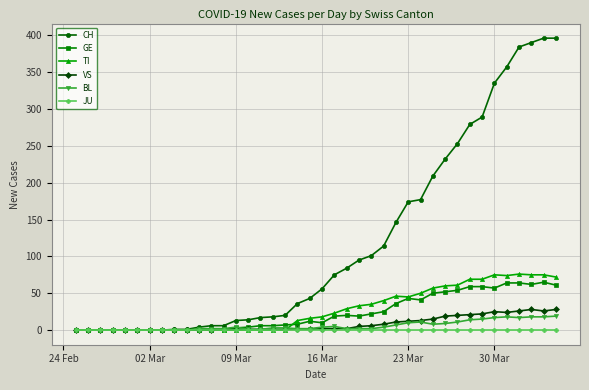

Which series has the largest total across all categories?

CH